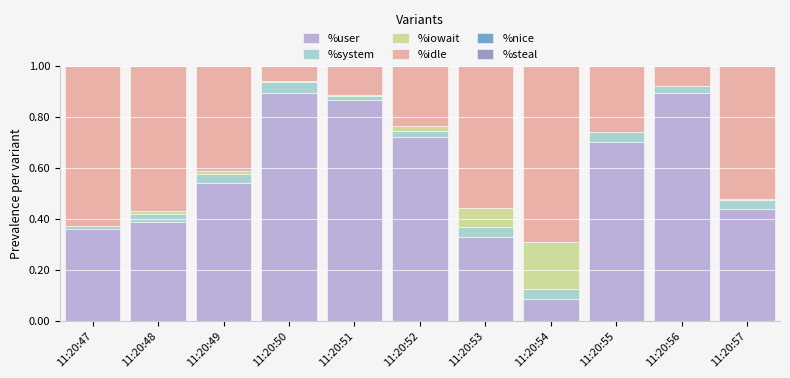

What is the sum of all %user values?

6.2